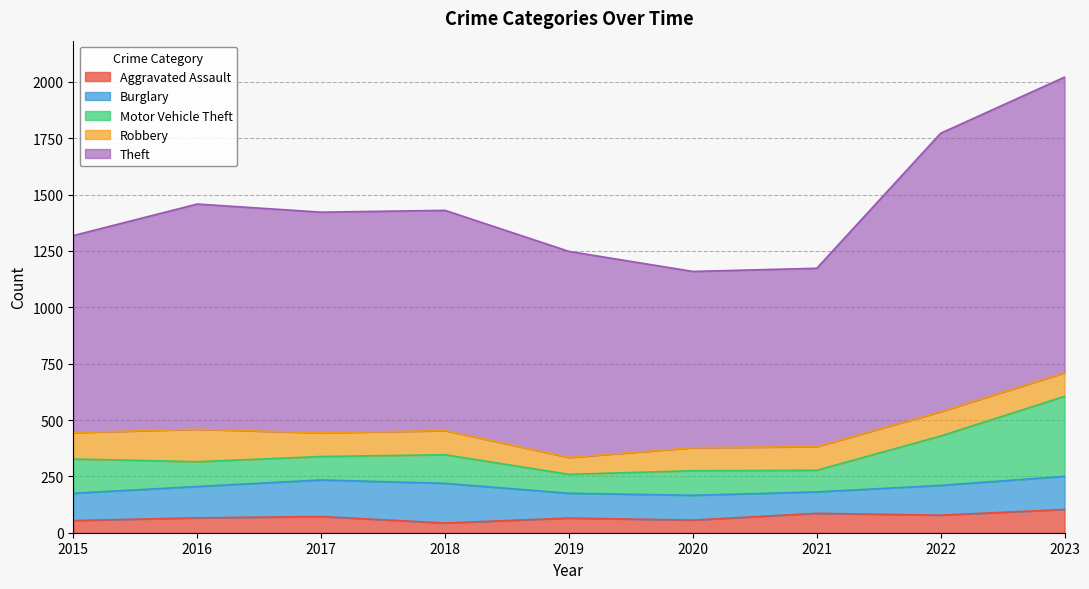

Reading right to left, list all the values displayed in this chart.

Aggravated Assault: 103	78	86	56	65	43	72	66	54
Burglary: 147	132	95	110	110	176	162	139	121
Motor Vehicle Theft: 355	219	96	109	84	127	104	110	152
Robbery: 105	108	105	102	75	107	105	144	117
Theft: 1311	1235	791	782	914	977	979	999	874